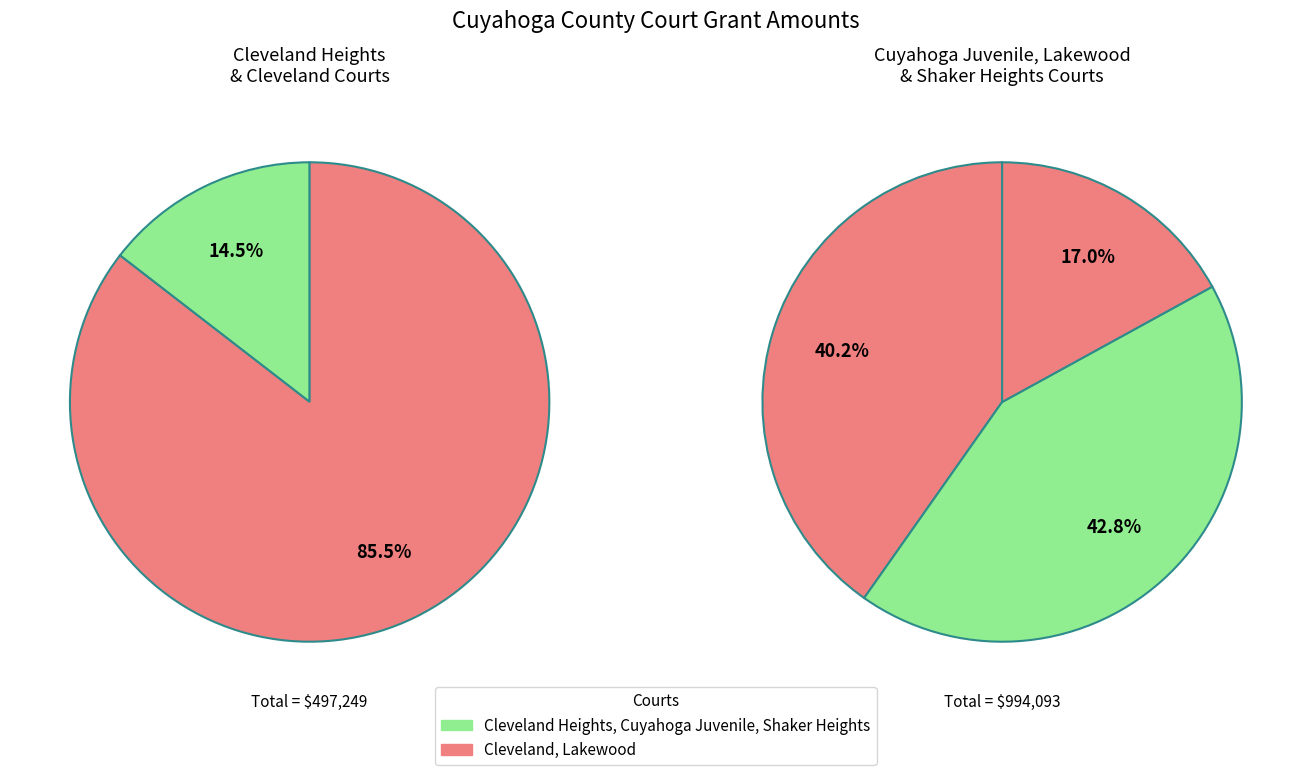

Rank the categories by value from highest to lowest.

Cleveland Municipal Court, Lakewood Municipal Court, Cuyahoga County Juvenile Court, Shaker Heights Municipal Court, Cleveland Heights Municipal Court